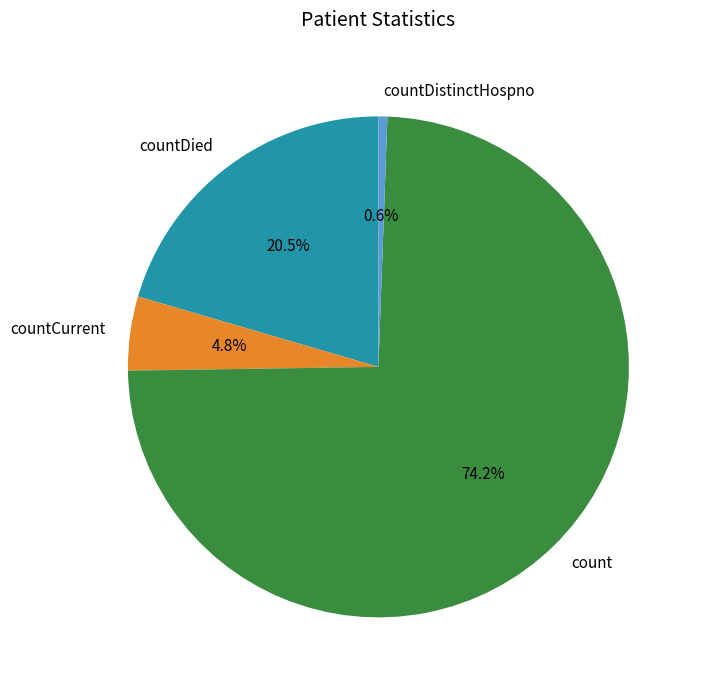

Rank the categories by value from highest to lowest.

count, countDied, countCurrent, countDistinctHospno